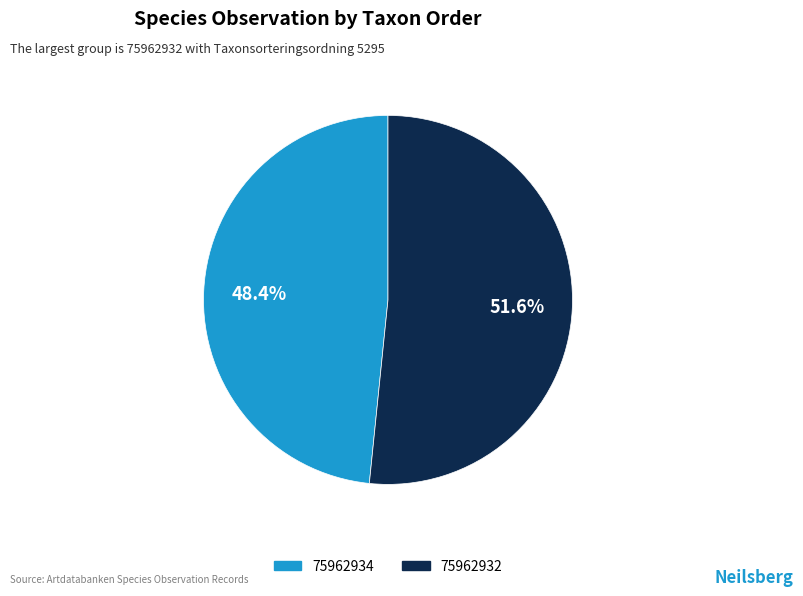

To the nearest percent, what is the average slice percentage?

50%